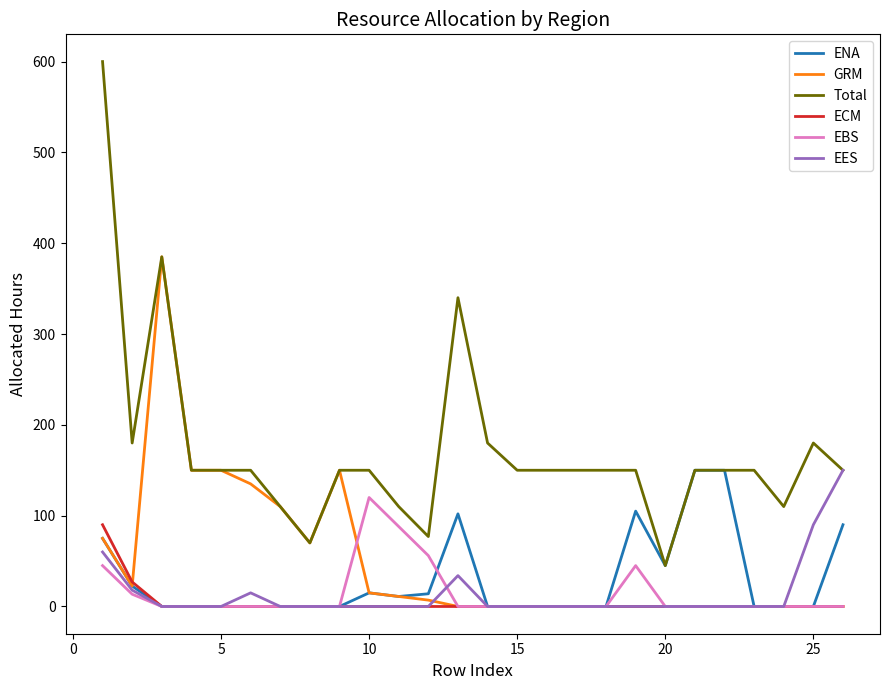

True or false: Total and EBS intersect in this chart.

False